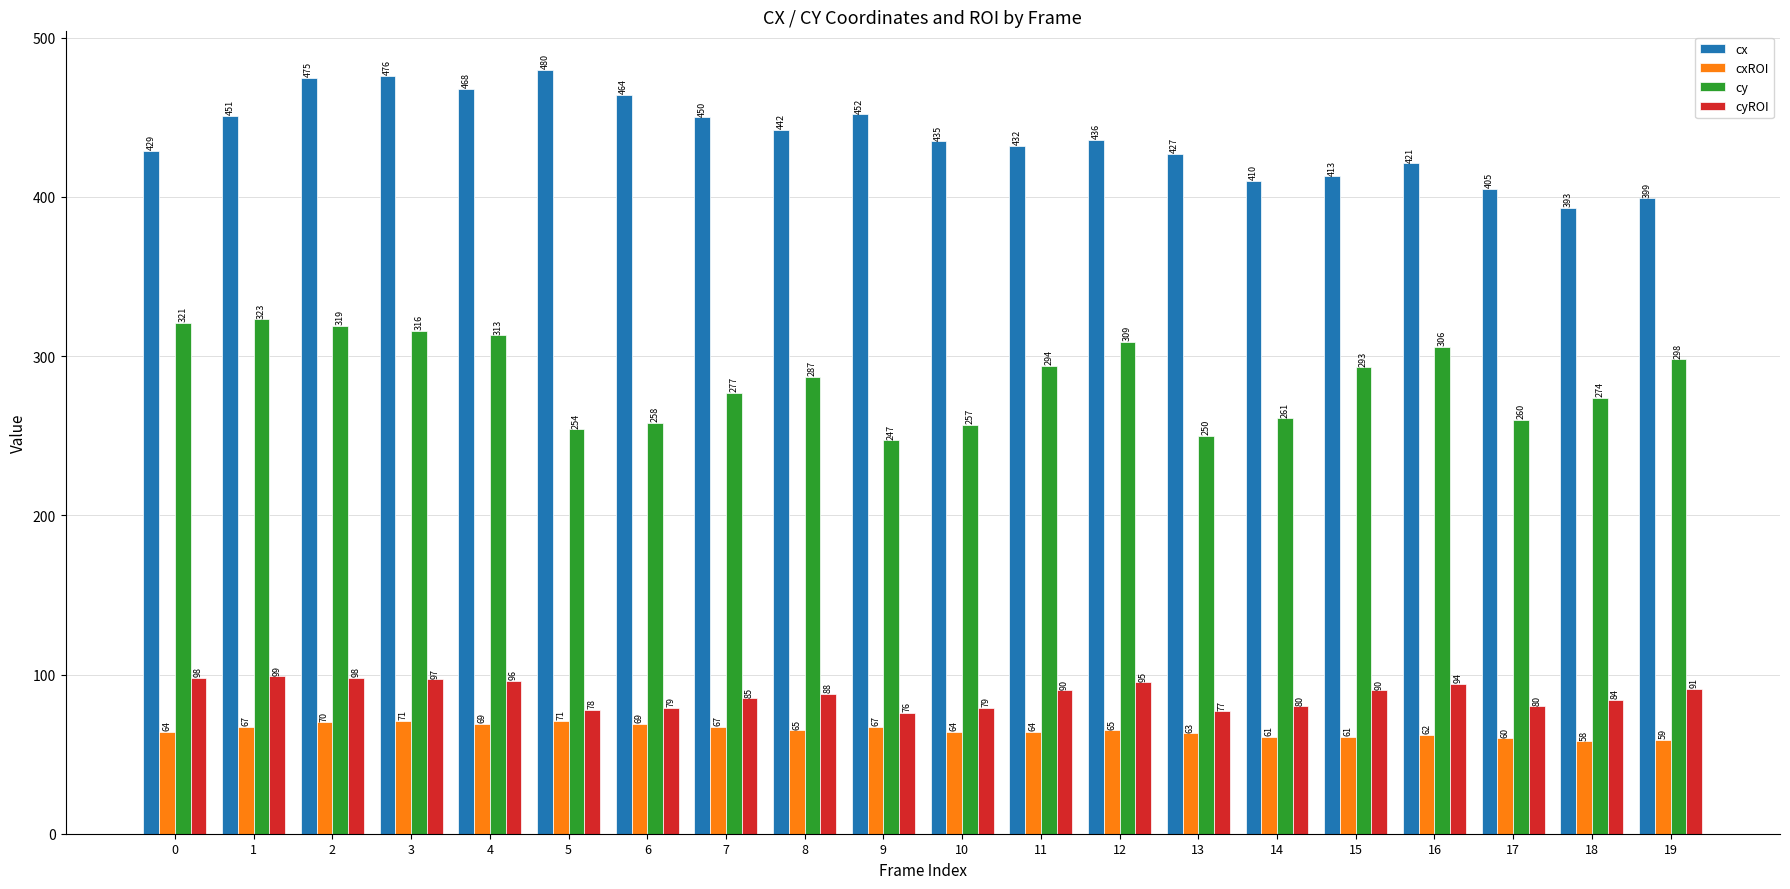

Reading left to right, list all the values displayed in this chart.

cx: 0=429	1=451	2=475	3=476	4=468	5=480	6=464	7=450	8=442	9=452	10=435	11=432	12=436	13=427	14=410	15=413	16=421	17=405	18=393	19=399
cxROI: 0=64	1=67	2=70	3=71	4=69	5=71	6=69	7=67	8=65	9=67	10=64	11=64	12=65	13=63	14=61	15=61	16=62	17=60	18=58	19=59
cy: 0=321	1=323	2=319	3=316	4=313	5=254	6=258	7=277	8=287	9=247	10=257	11=294	12=309	13=250	14=261	15=293	16=306	17=260	18=274	19=298
cyROI: 0=98	1=99	2=98	3=97	4=96	5=78	6=79	7=85	8=88	9=76	10=79	11=90	12=95	13=77	14=80	15=90	16=94	17=80	18=84	19=91